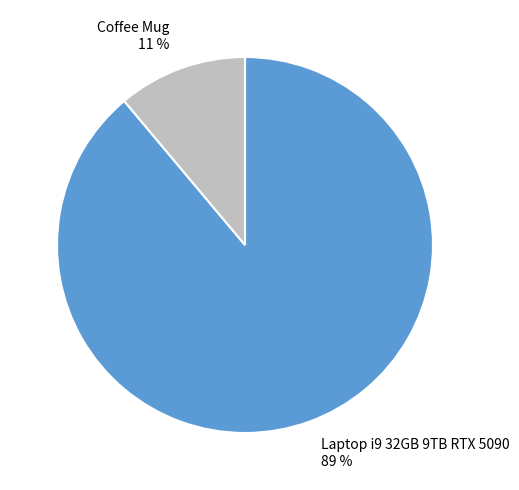

Which slice is the largest?

Laptop i9 32GB 9TB RTX 5090